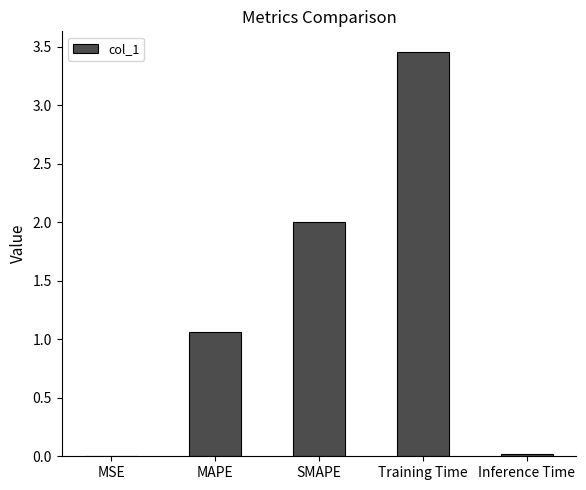

True or false: the data shows 0.0 at Inference Time.

True